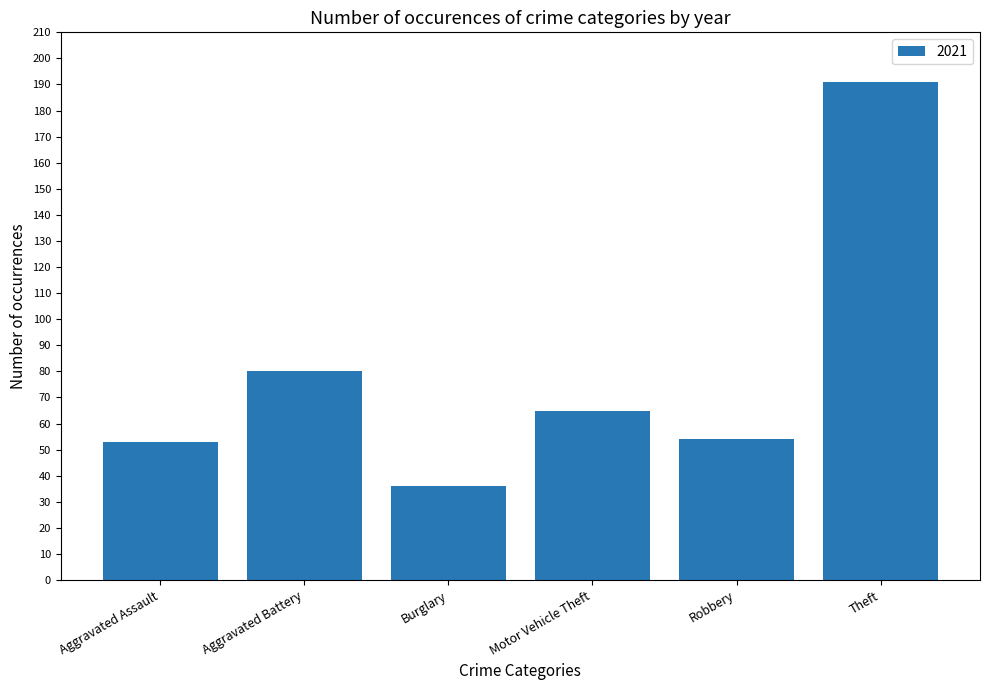

Are the bars horizontal?

No